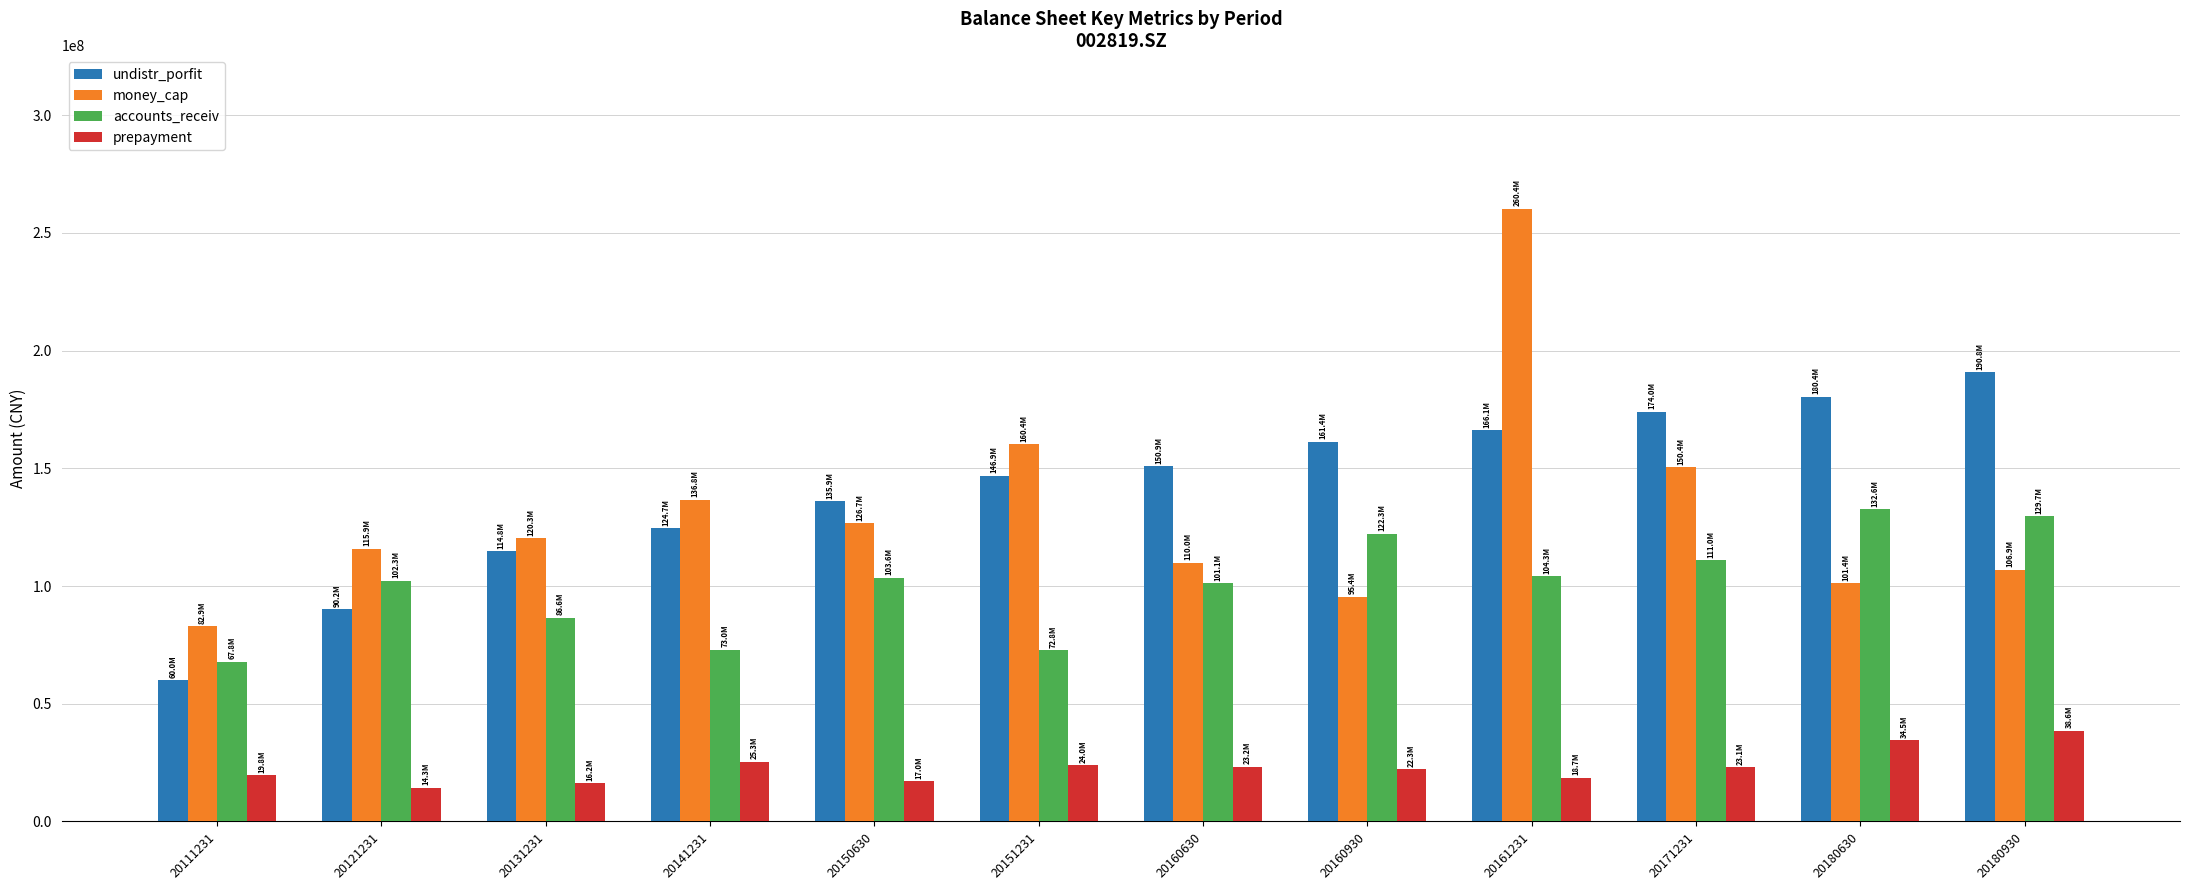

How many groups of bars are there?

12